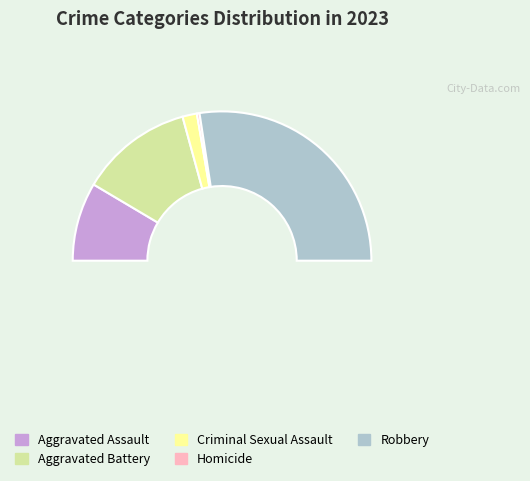

To the nearest percent, what percentage of the pie is Criminal Sexual Assault?

3%